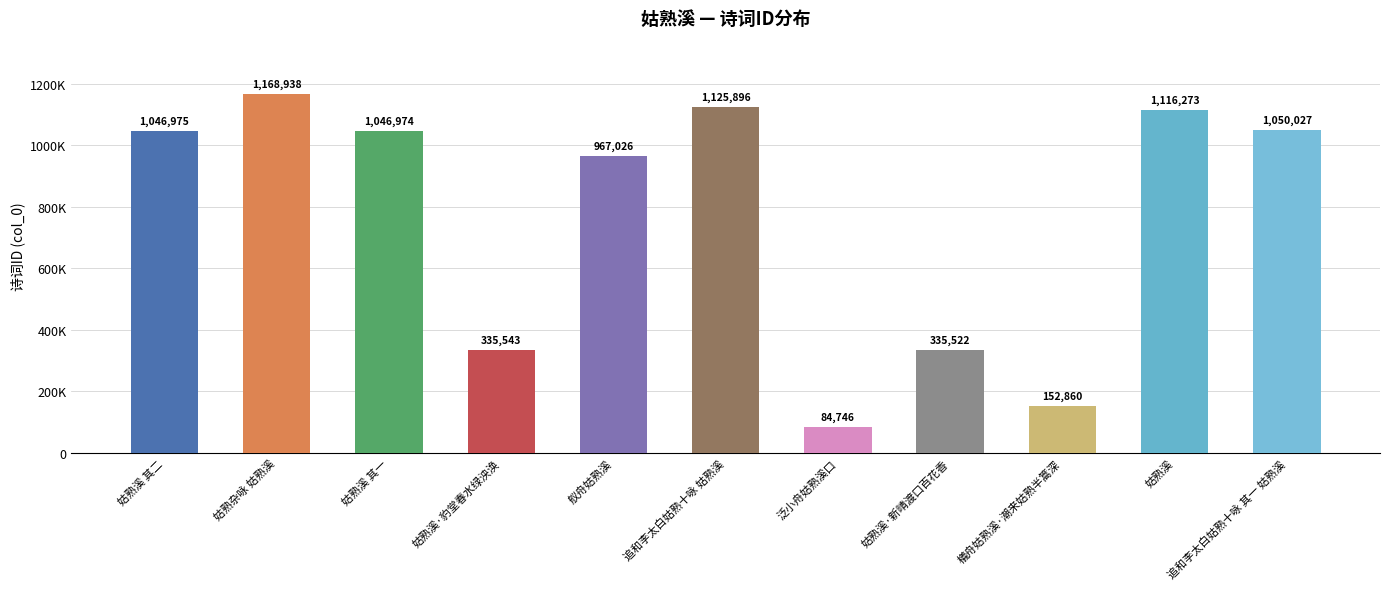

Reading left to right, extract all data points from this chart.

1046975	1168938	1046974	335543	967026	1125896	84746	335522	152860	1116273	1050027